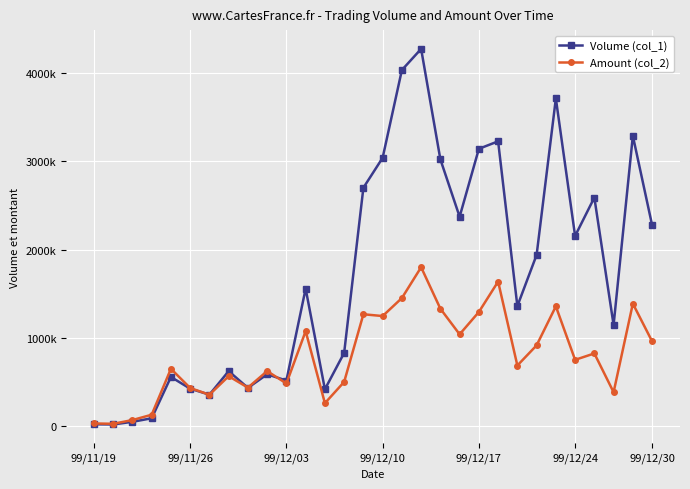

List the series in order of their peak value, lowest first.

Amount (col_2), Volume (col_1)